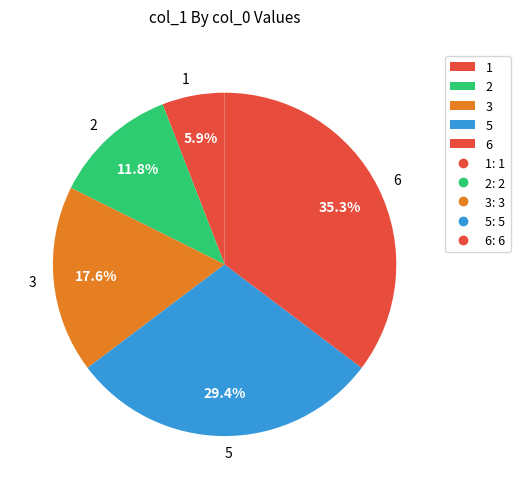

Combined, what portion of the pie is 3 and 2?

29.4%